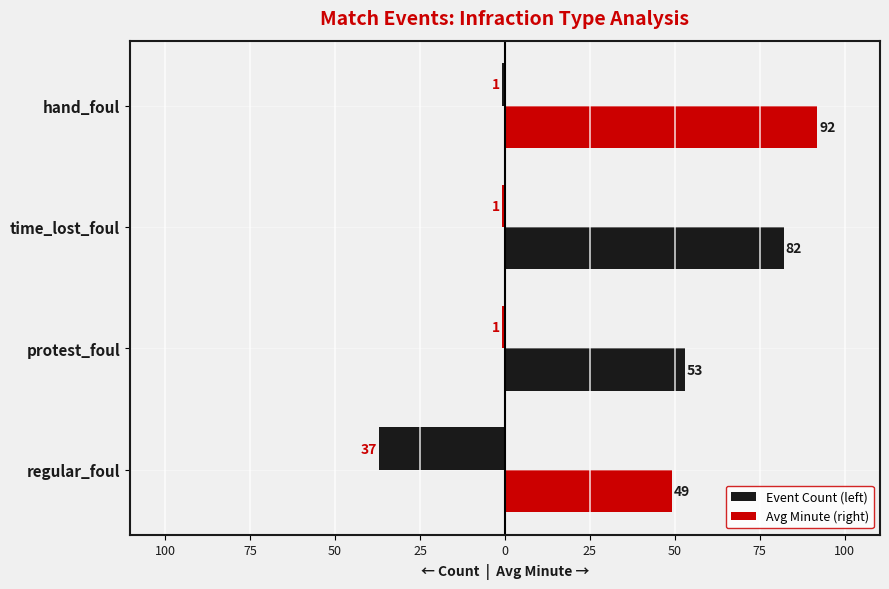

Are the bars grouped side by side (vs. stacked)?

Yes